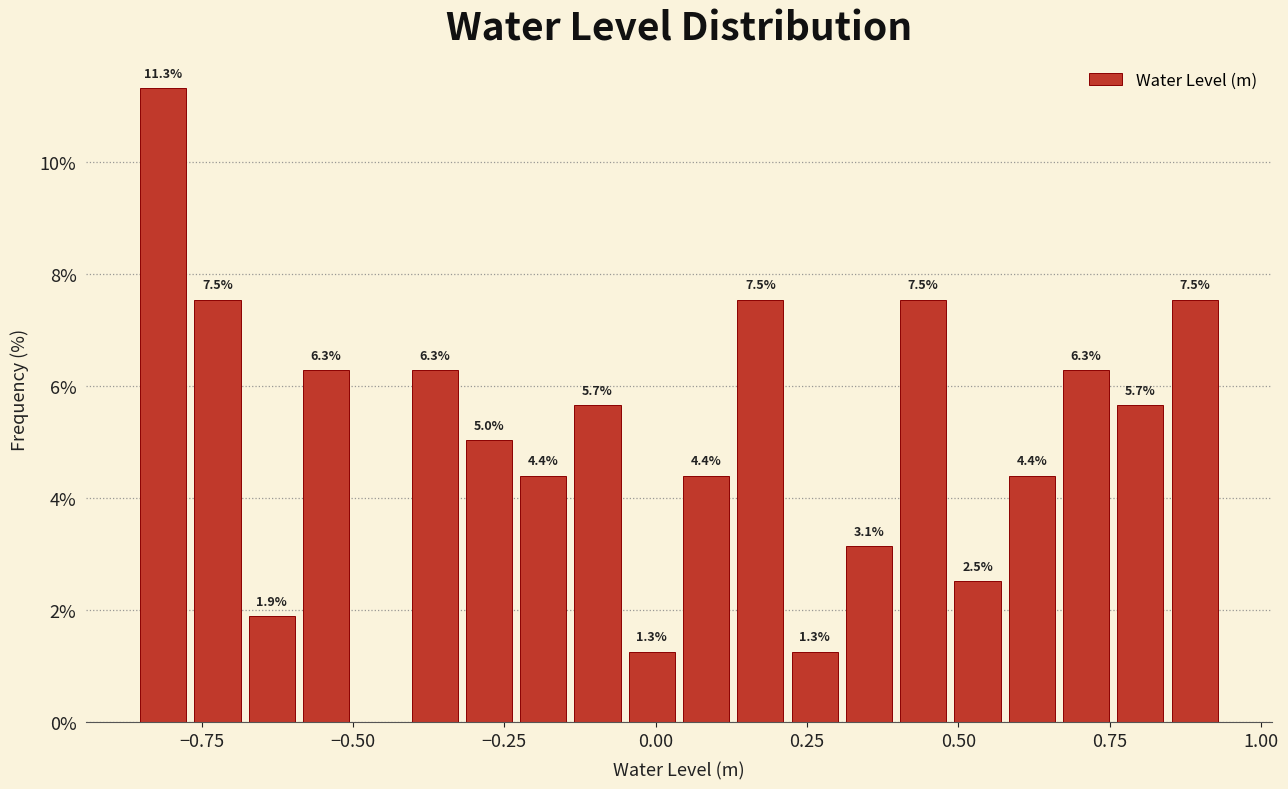

Around what value on the x-axis is the tallest bar? Give the approximate position of its centre, as read against the axis.

-0.80